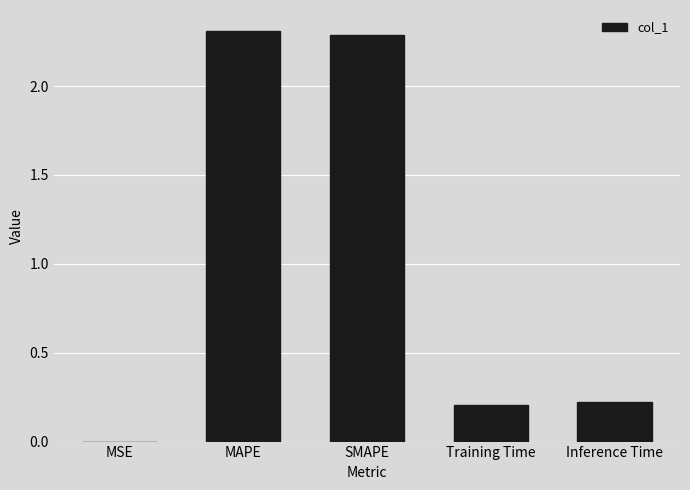

Does the chart contain stacked bars?

No